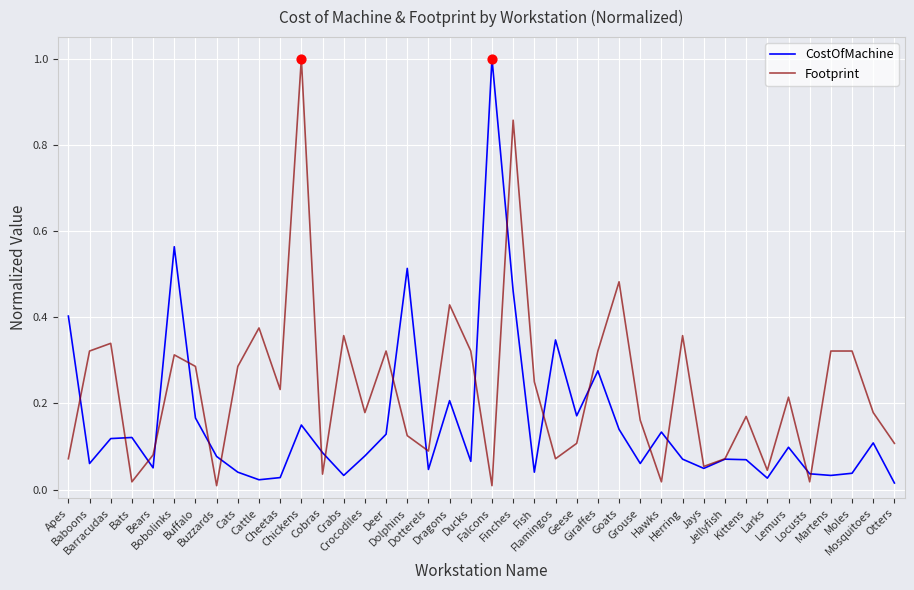

Which series has the largest total across all categories?

Footprint